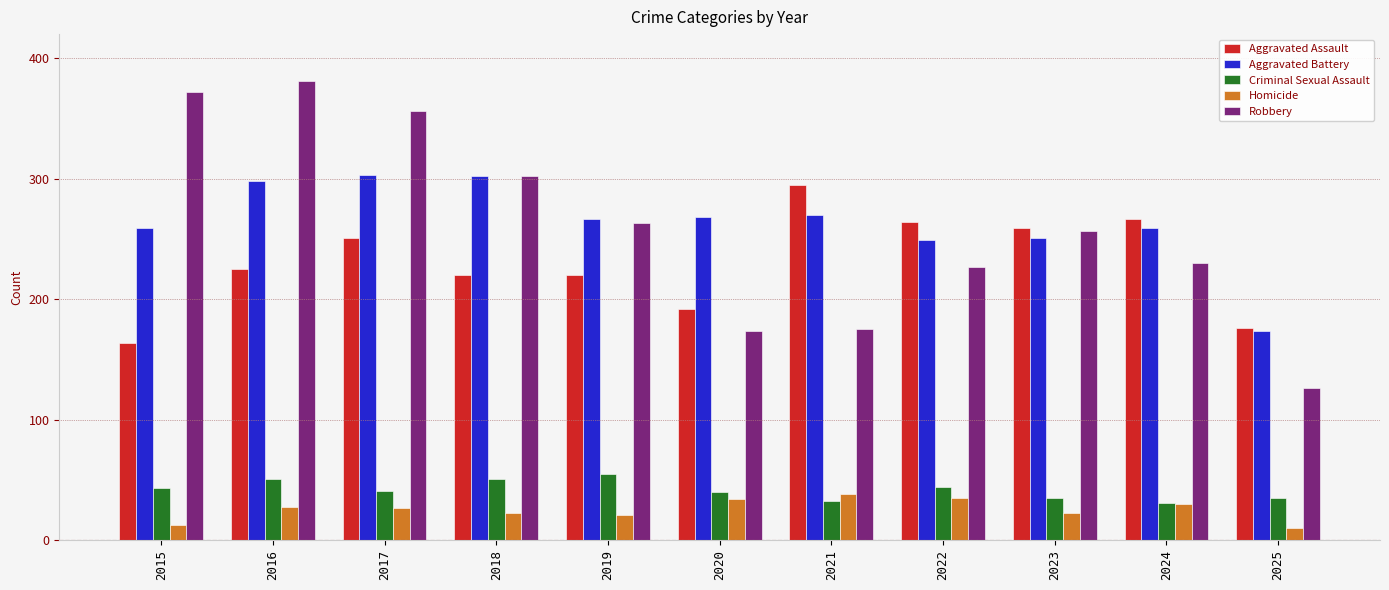

What are all the series names shown in the legend?

Aggravated Assault, Aggravated Battery, Criminal Sexual Assault, Homicide, Robbery